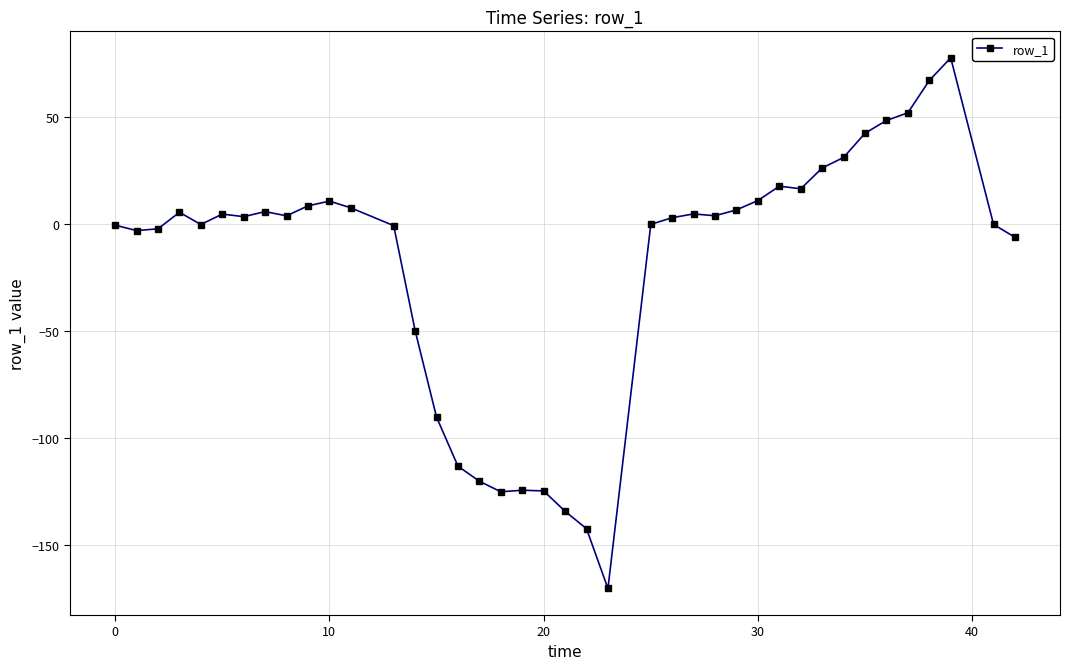

What is the difference between the maximum and second lowest values?

220.2